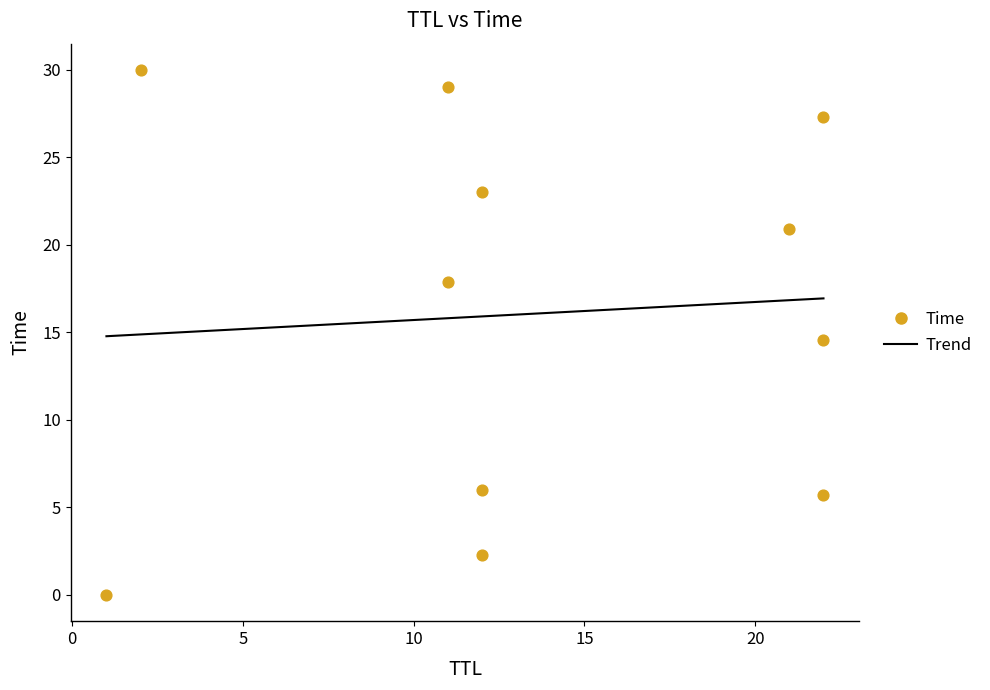

Which has a higher value, 22 or 21?

21